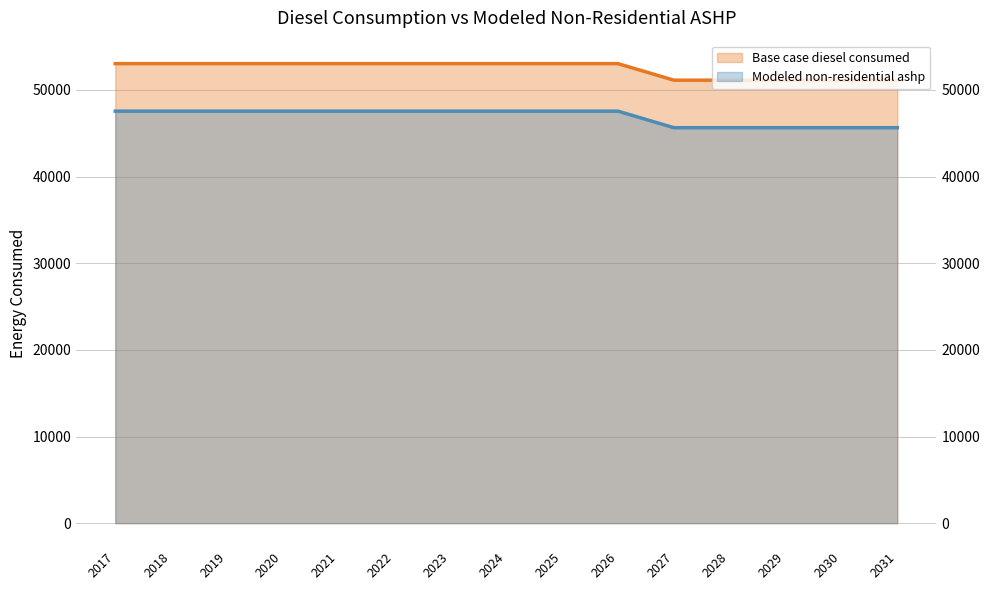

What is the difference between the maximum and second lowest values in the Modeled non-residential ashp series?

1909.4